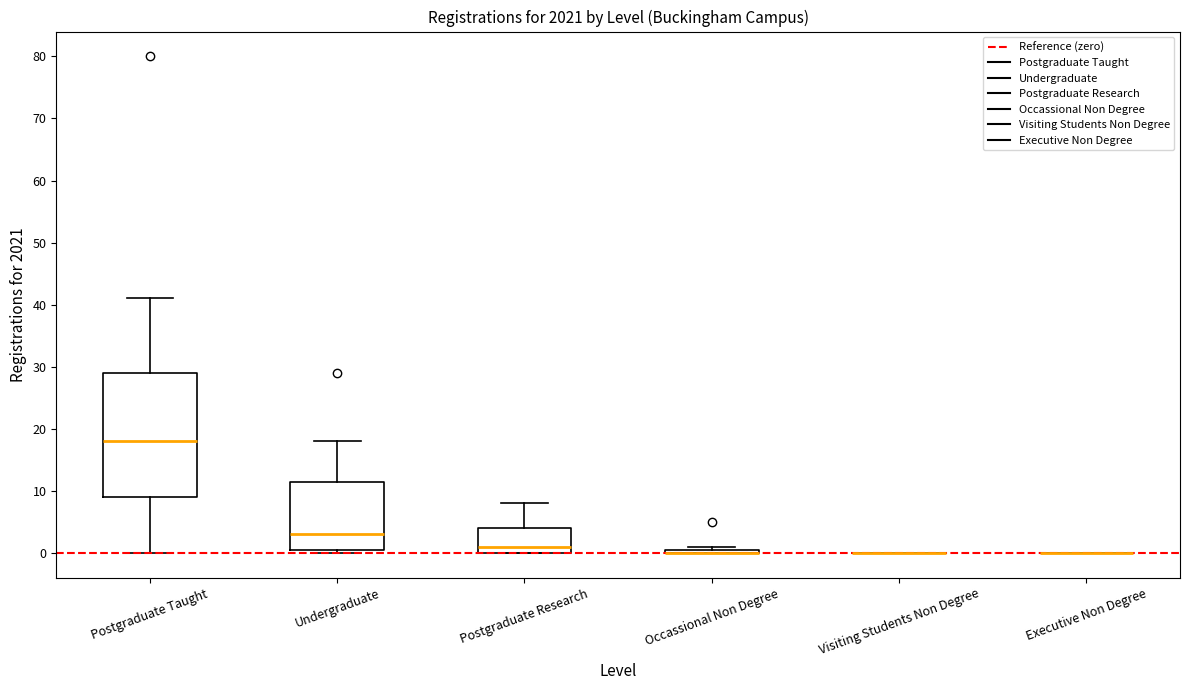

Comparing the boxes themselves (not the whiskers), which one is the tallest?

Postgraduate Taught